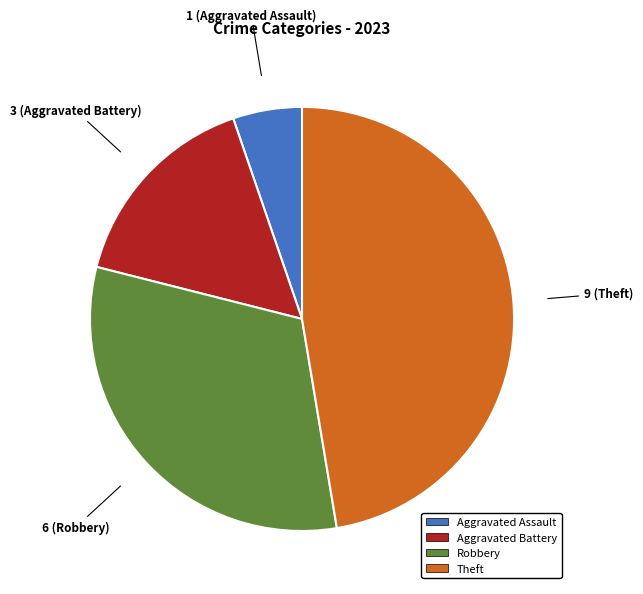

True or false: Robbery accounts for 25% of the total.

False